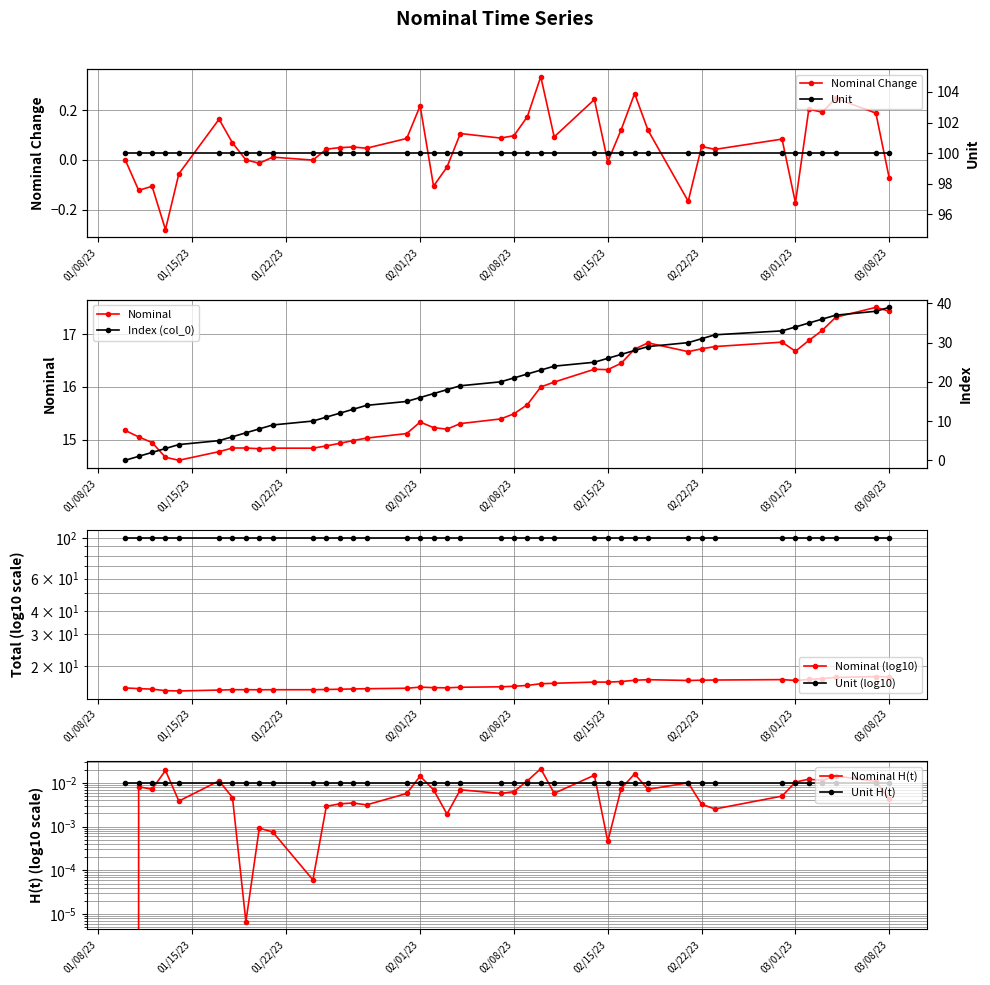

What is the difference between the maximum and minimum values in the col_0 series?

39.0